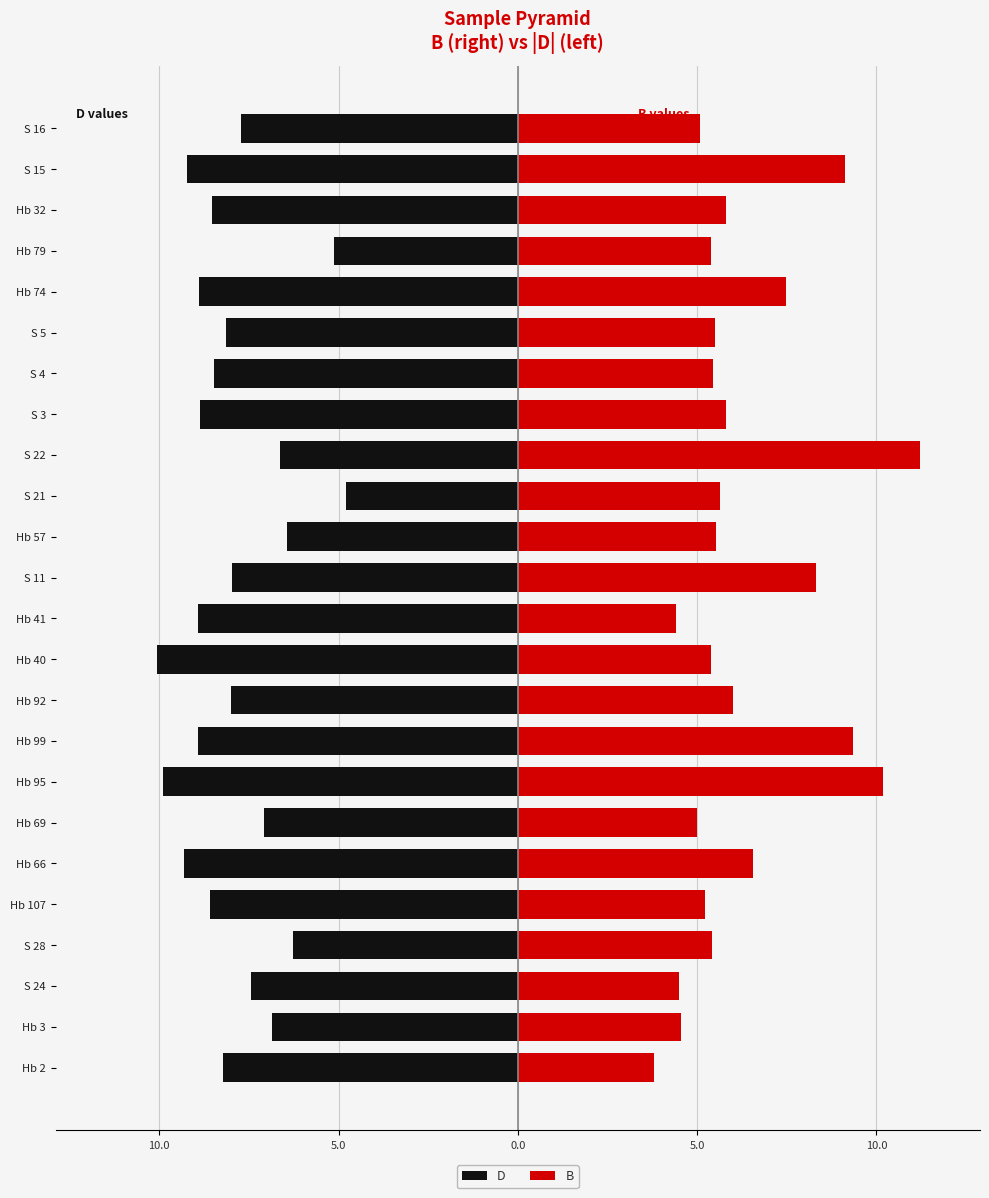

Rank the series by their maximum value, from lowest to highest.

D, B